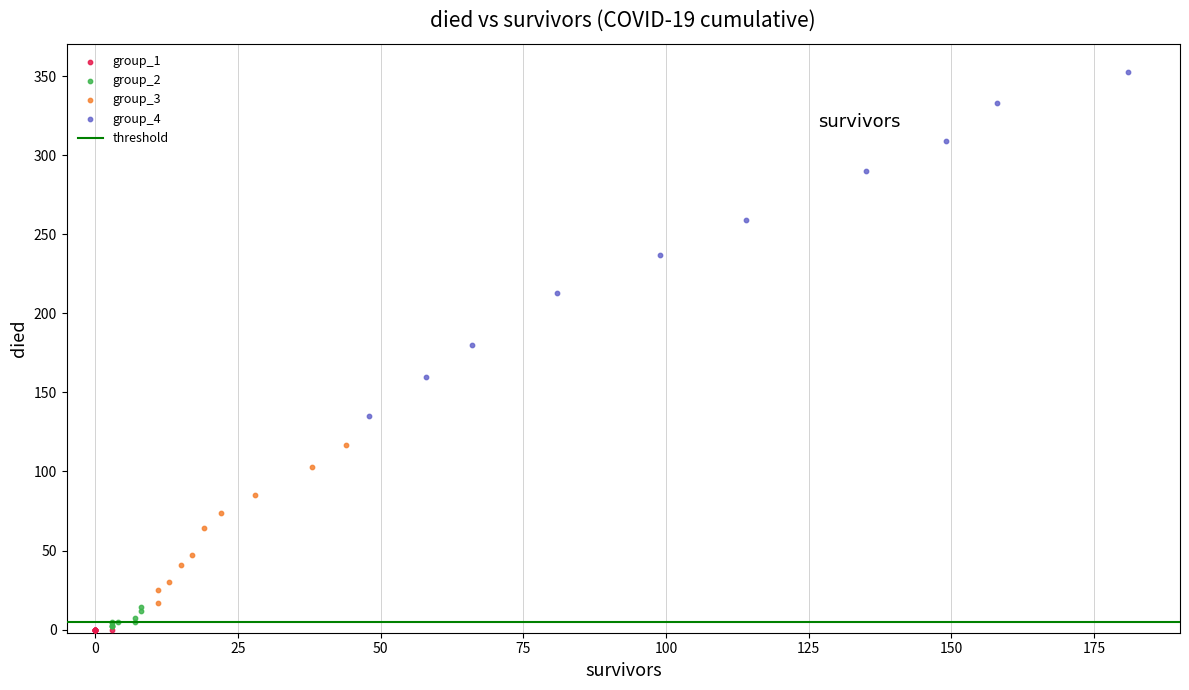

Which series contains the highest Y value?

group_4